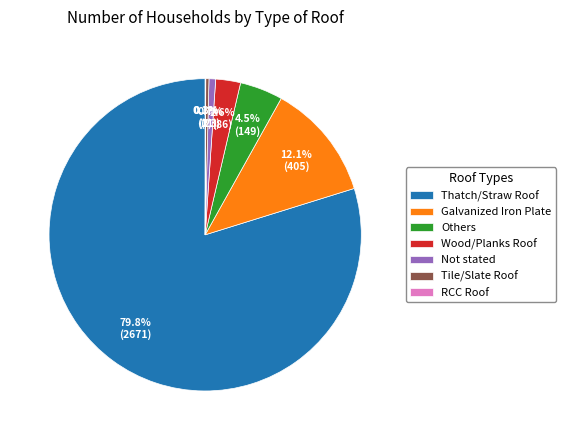

To the nearest percent, what is the combined percentage of Wood/Planks Roof and Galvanized Iron Plate?

15%